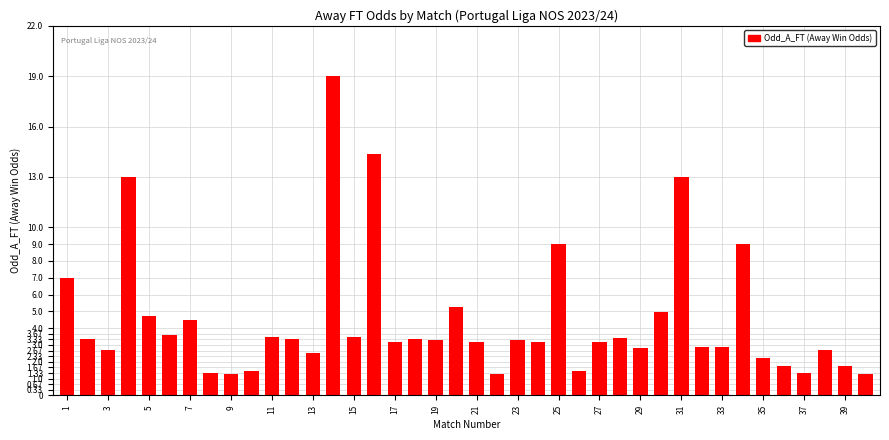

What is the difference between the maximum and second lowest values?

17.7